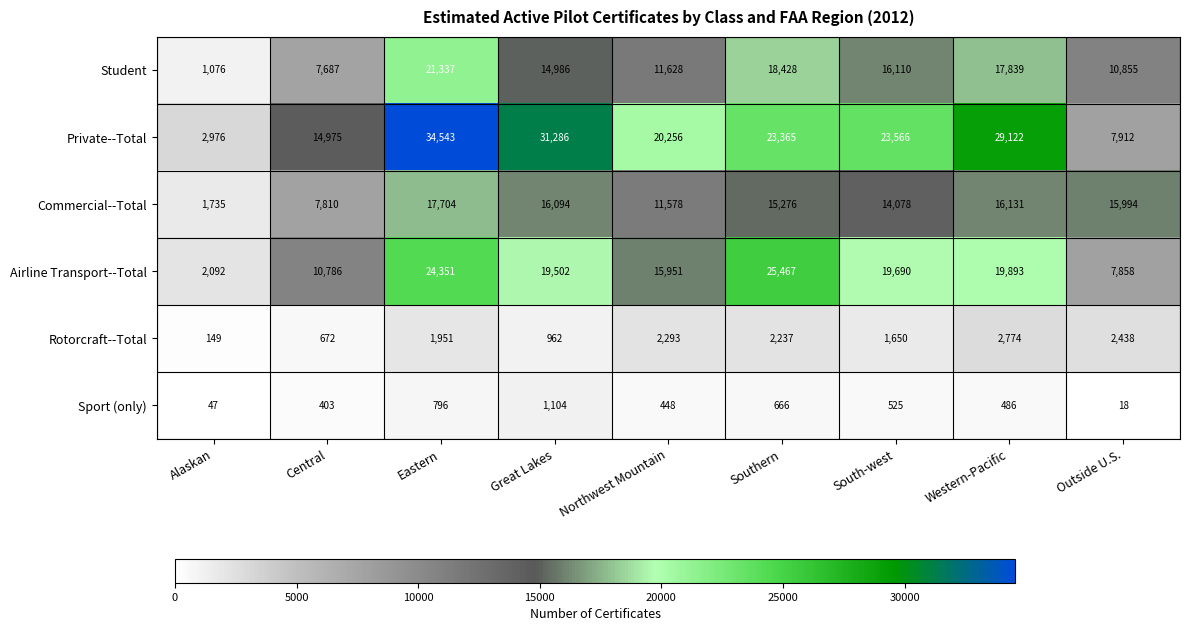

The value of Sport (only) at Alaskan is 47. True or false?

True